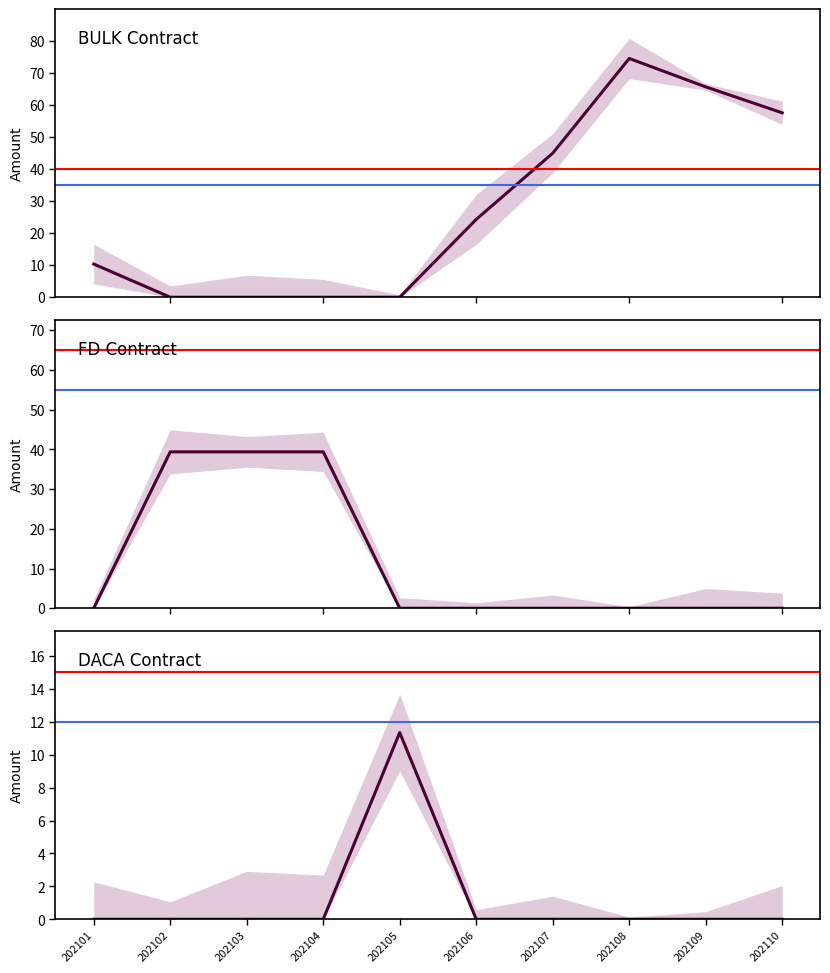

At which label does BULK reach its minimum?

202102